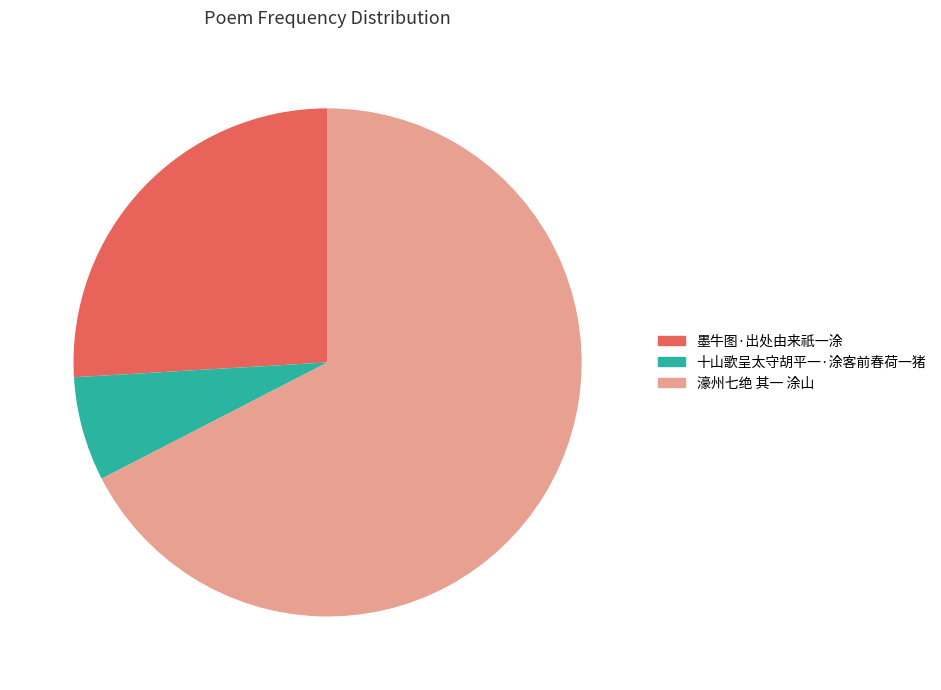

Rank the categories by value from lowest to highest.

十山歌呈太守胡平一·涂客前春荷一猪, 墨牛图·出处由来祇一涂, 濠州七绝 其一 涂山